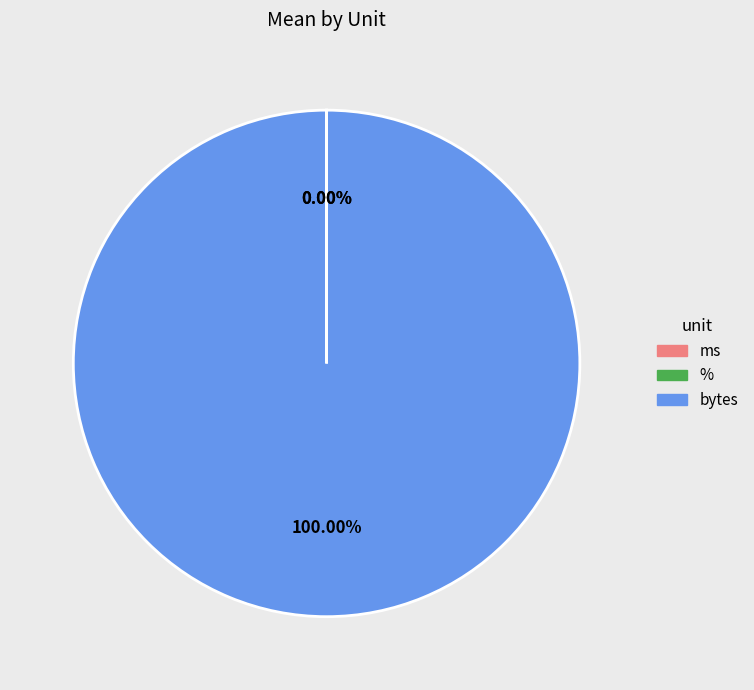

Count the number of slices in the pie.

3